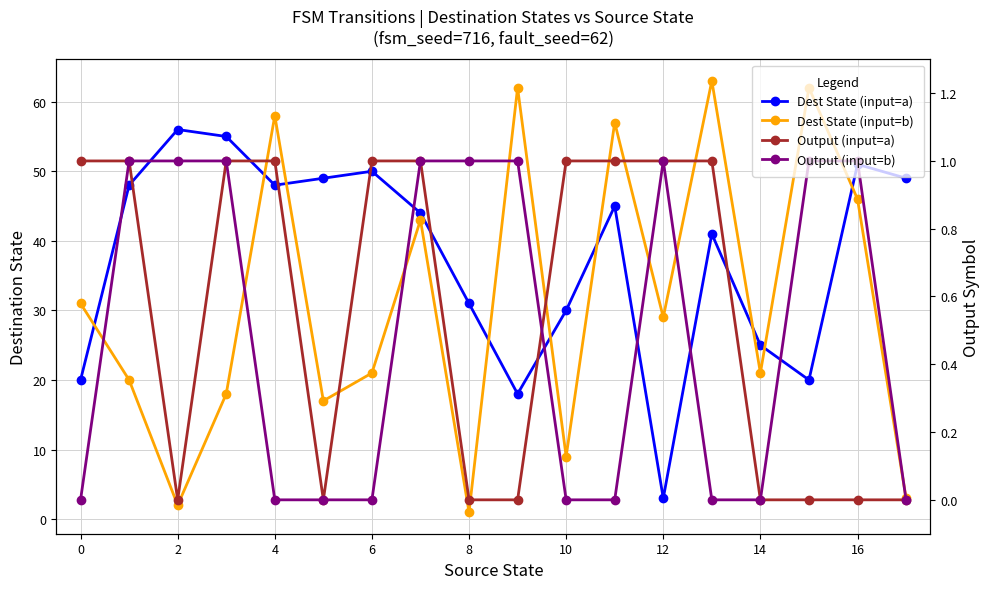

How many values in the Output (input=a) series are below 1?

8